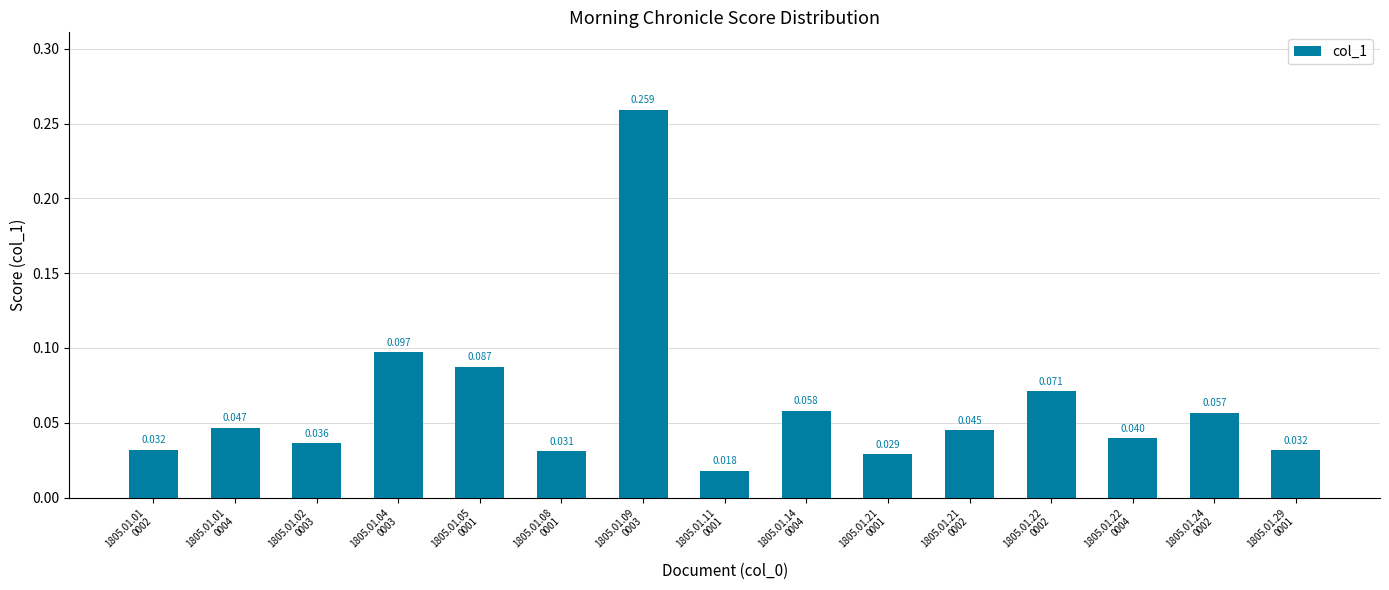

What is the label of the 2nd bar from the left?

1805.01.01
0004